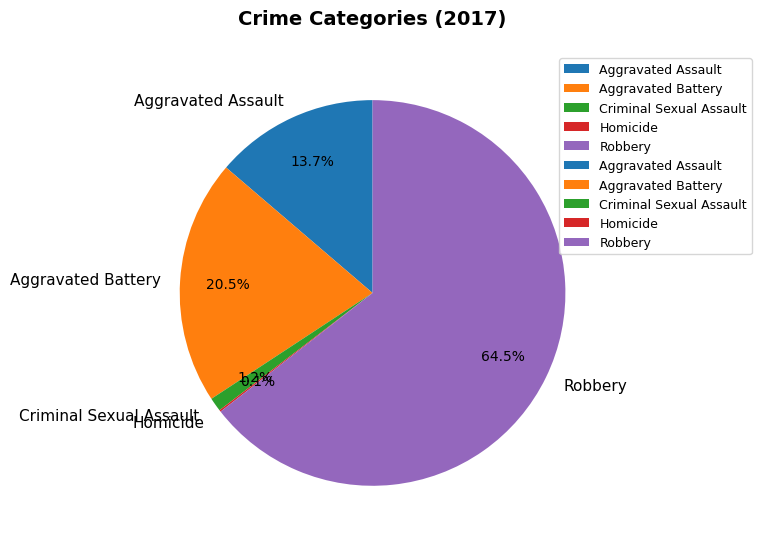

Is there a majority slice in this chart?

Yes